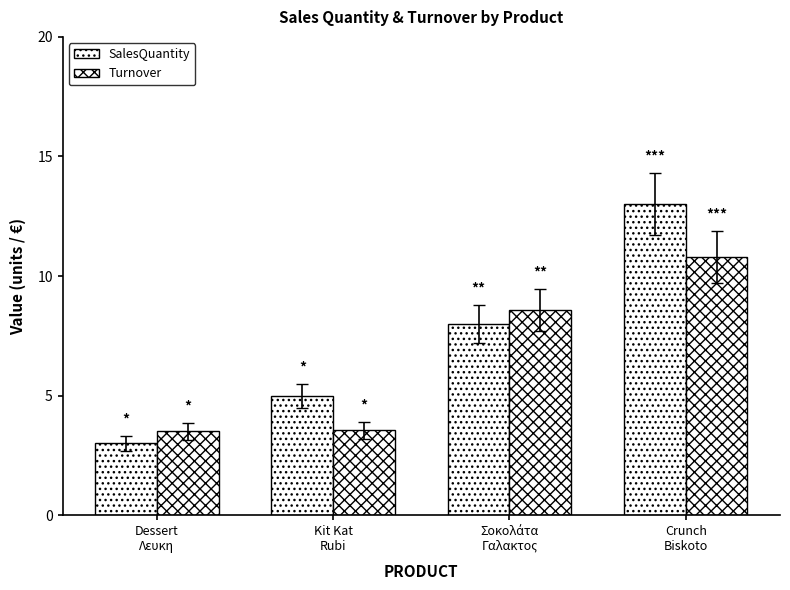

How many distinct data groups are displayed?

2